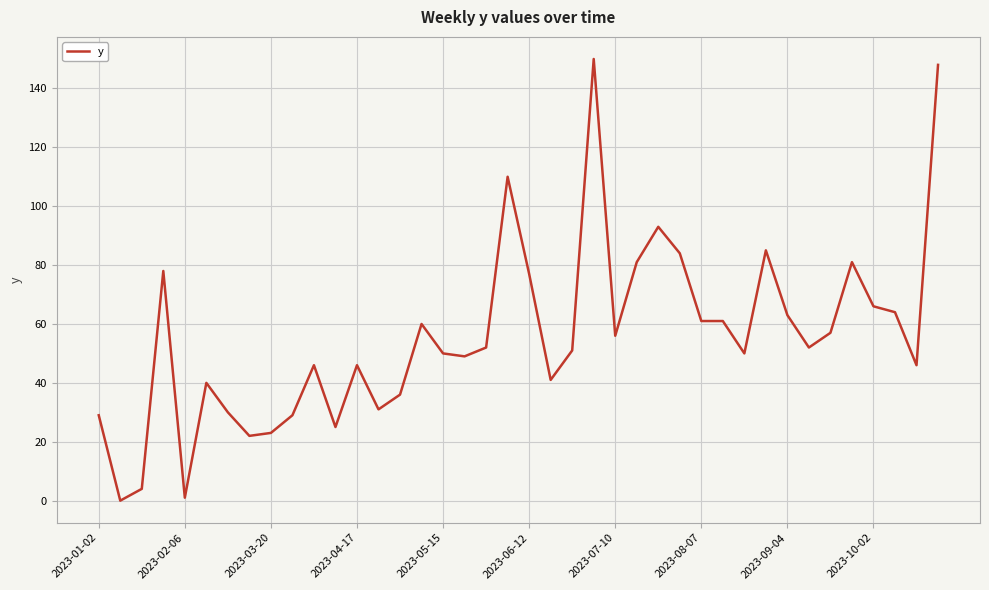

What is the difference between the maximum and minimum values?

150